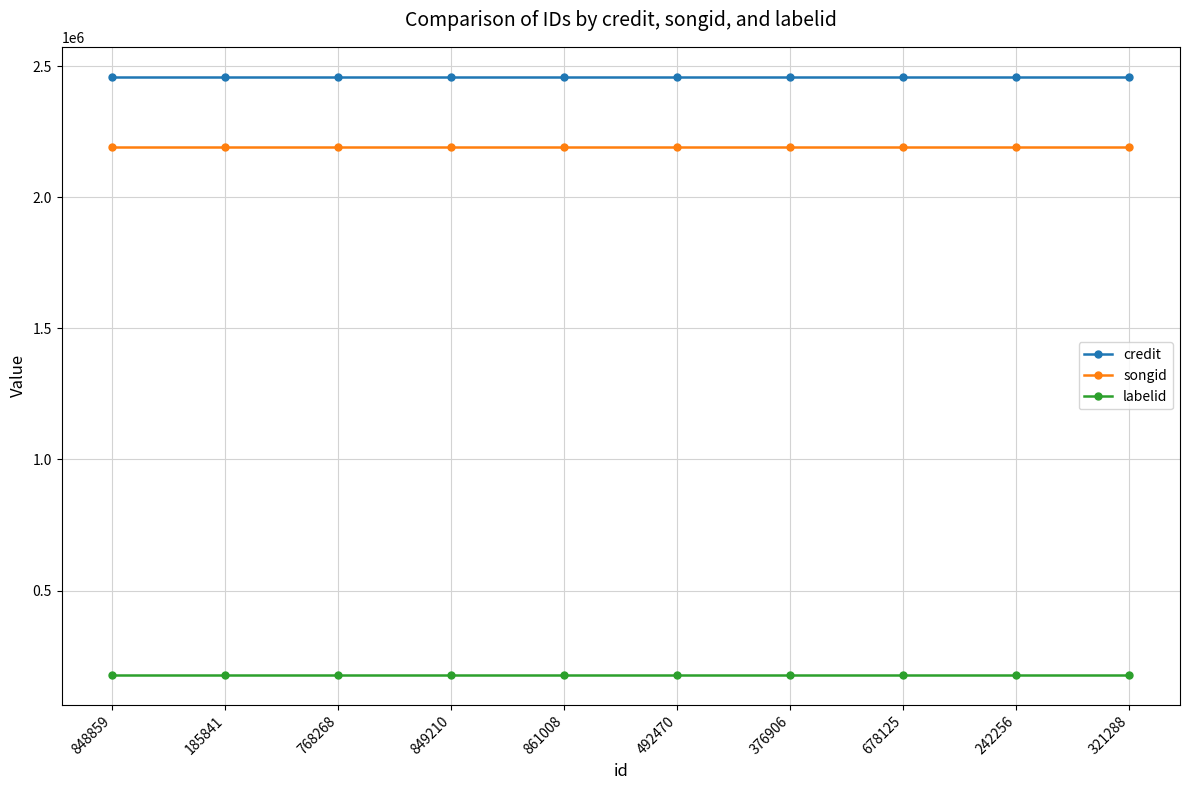

Reading left to right, transcribe all the data shown in this chart.

credit: 2459580	2459580	2459580	2459580	2459580	2459580	2459580	2459580	2459580	2459580
songid: 2193182	2193182	2193182	2193182	2193182	2193182	2193182	2193182	2193182	2193182
labelid: 178081	178081	178081	178081	178081	178081	178081	178081	178081	178081